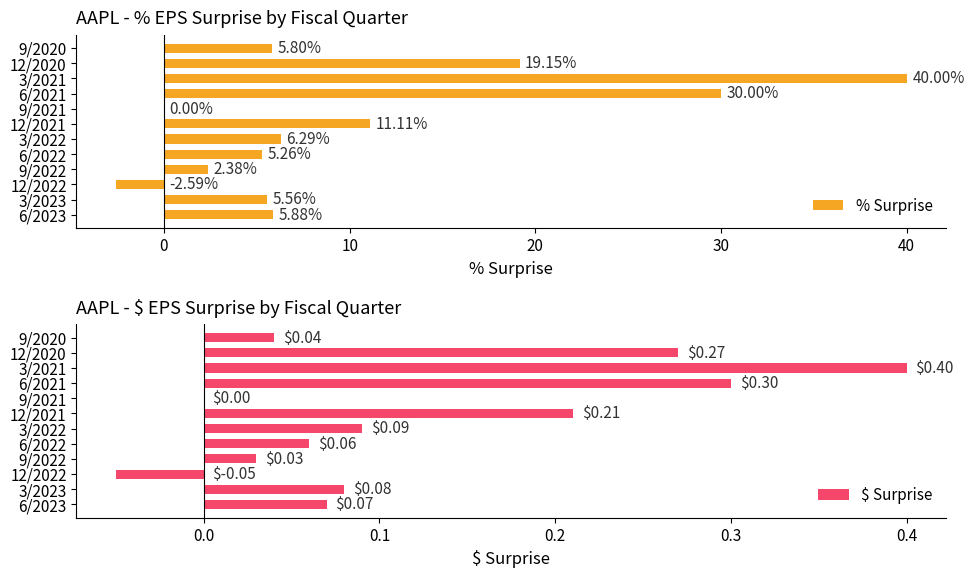

How many values in the $ Surprise series are below 0?

1